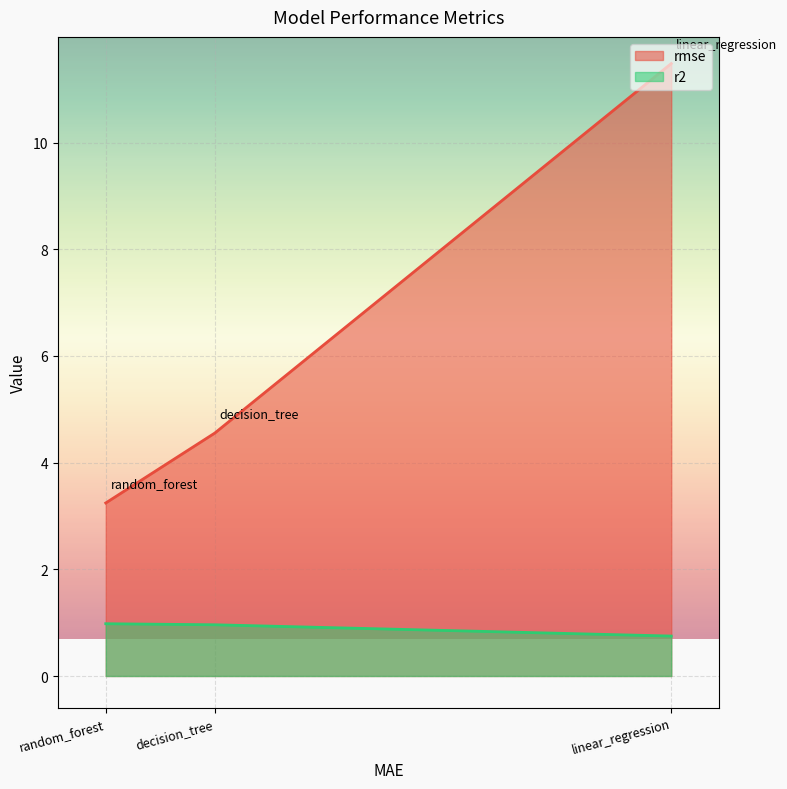

Which category has the highest value across all series?

linear_regression